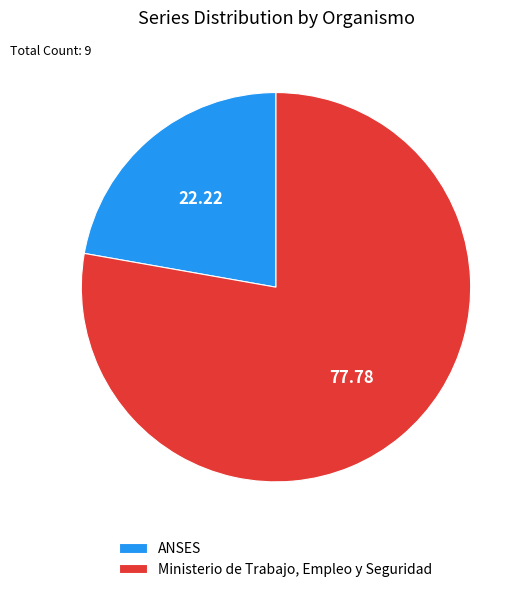

Which category accounts for the majority?

Ministerio de Trabajo, Empleo y Seguridad